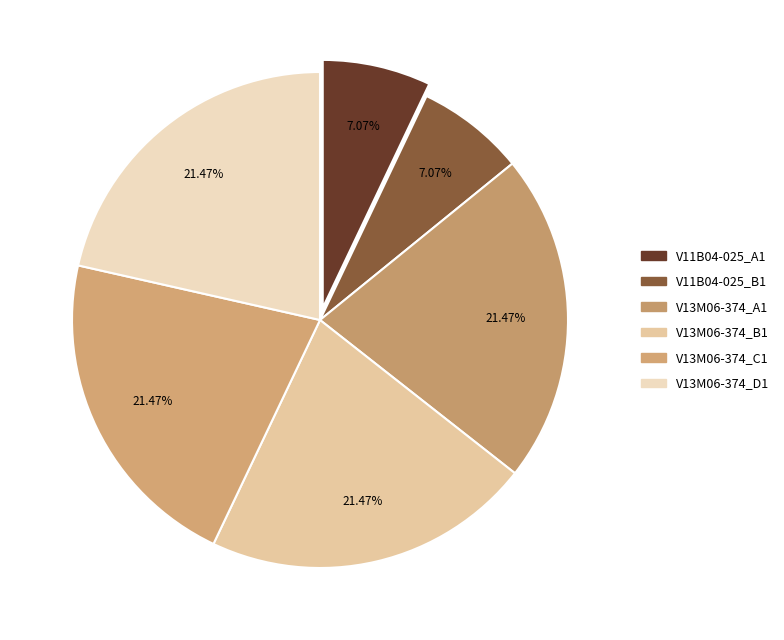

Is it true that V13M06-374_C1 is 36% of the pie?

False